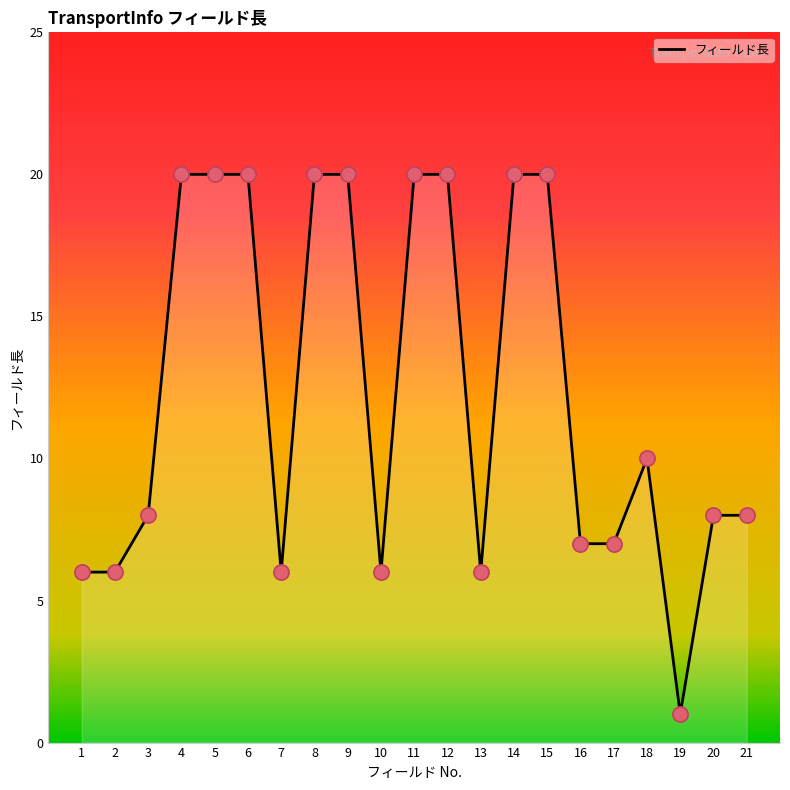

Approximately how many times larger is the value at 5 compared to 15?

1.0